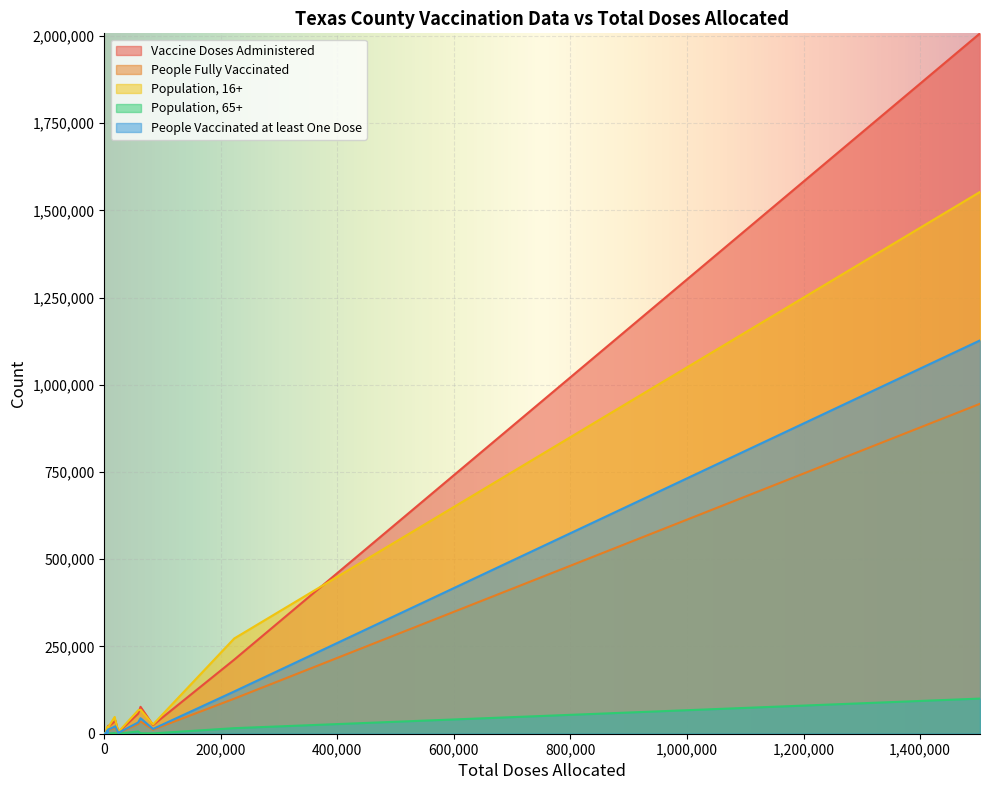

Reading right to left, list all the values displayed in this chart.

Vaccine Doses Administered: 310	10465	2007391	212270	24836	2277	77122	16282	4346	22718	37569	1178	6301	22904	57450	12430	35157
People Fully Vaccinated: 155	5098	945632	100491	11724	1142	35172	8064	2087	11279	17678	547	3149	10904	27634	5853	17215
Population, 16+: 543	10092	1552823	272969	26496	2793	68839	19763	5089	23704	38768	1499	6921	19803	67056	13503	48045
Population, 65+: 9	90	100704	15894	981	137	1462	352	114	667	1124	32	80	370	6534	309	2051
People Vaccinated at least One Dose: 181	5775	1127266	121087	13679	1249	44472	9301	2482	13264	21323	668	3489	12864	32263	6835	20268